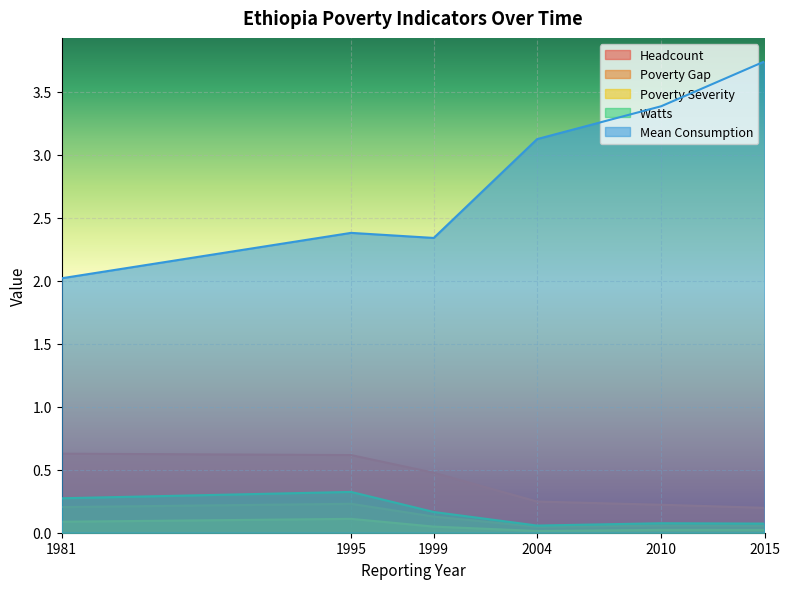

True or false: mean and headcount intersect in this chart.

False